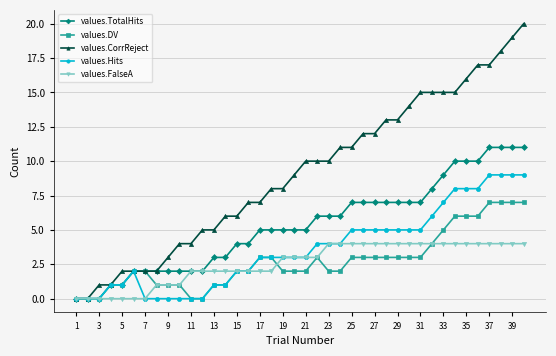

What is the maximum value shown in the chart?

20